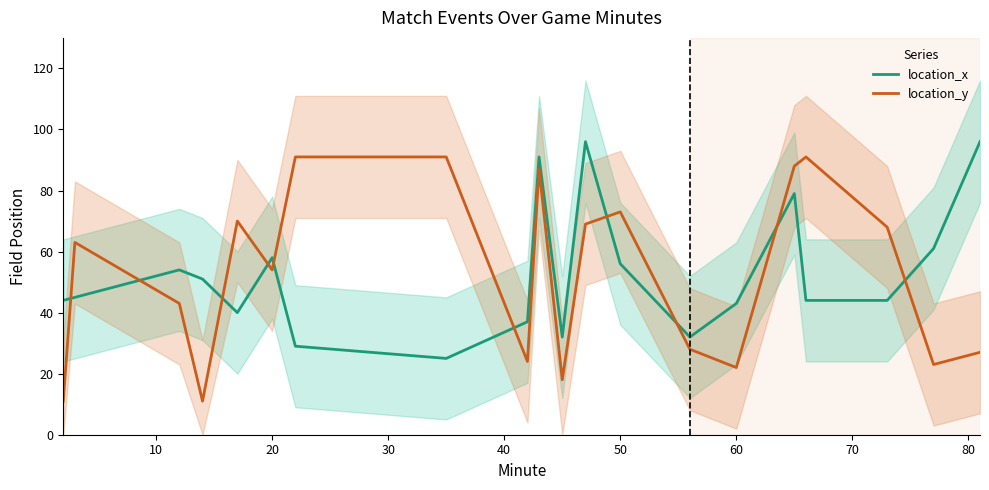

How many values in the location_x series are below 45?

10